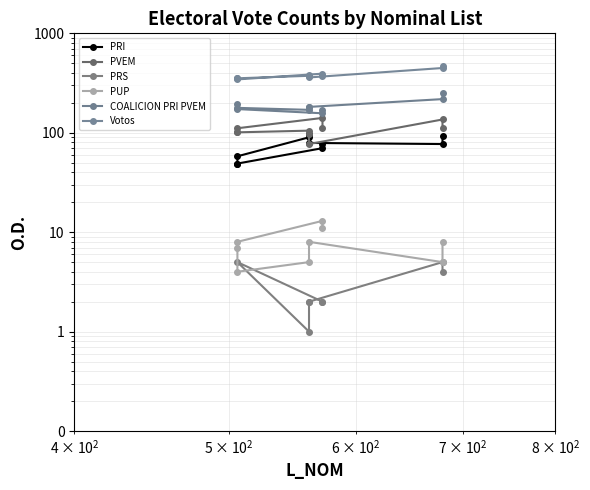

Which has a higher value, 561 or 572?

561